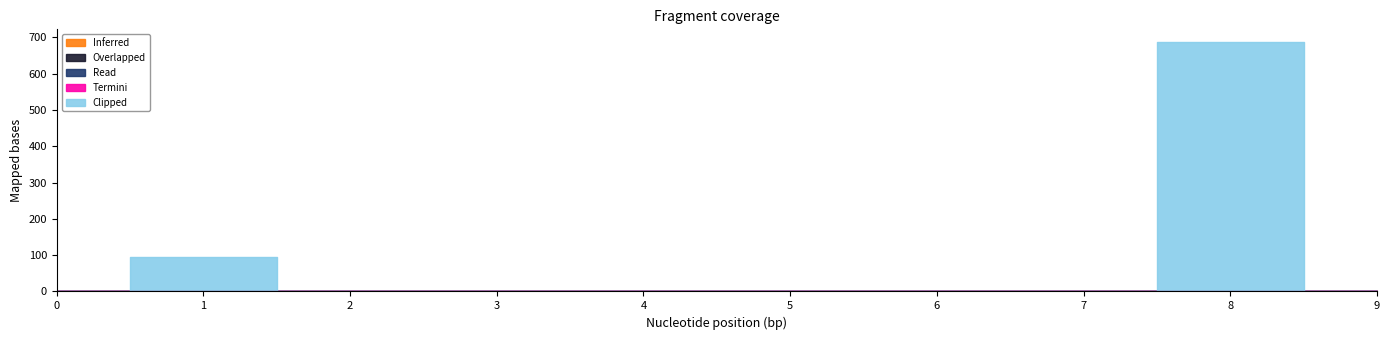

At 0, list the series in order from largest to smallest.

Inferred, Overlapped, Read, Termini, Clipped